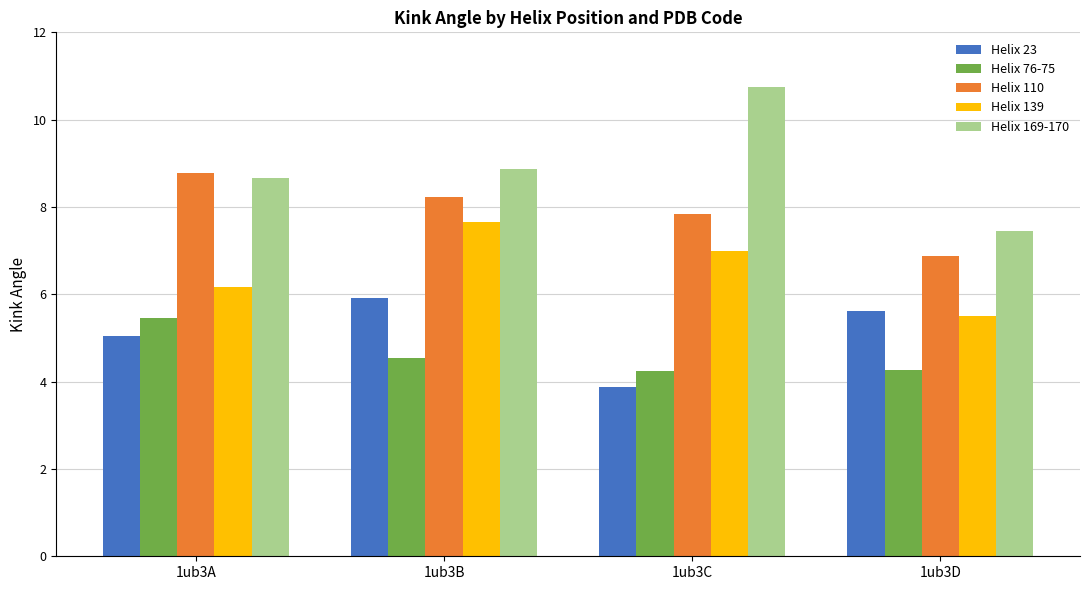

What is the sum of all Helix 23 values?

20.5